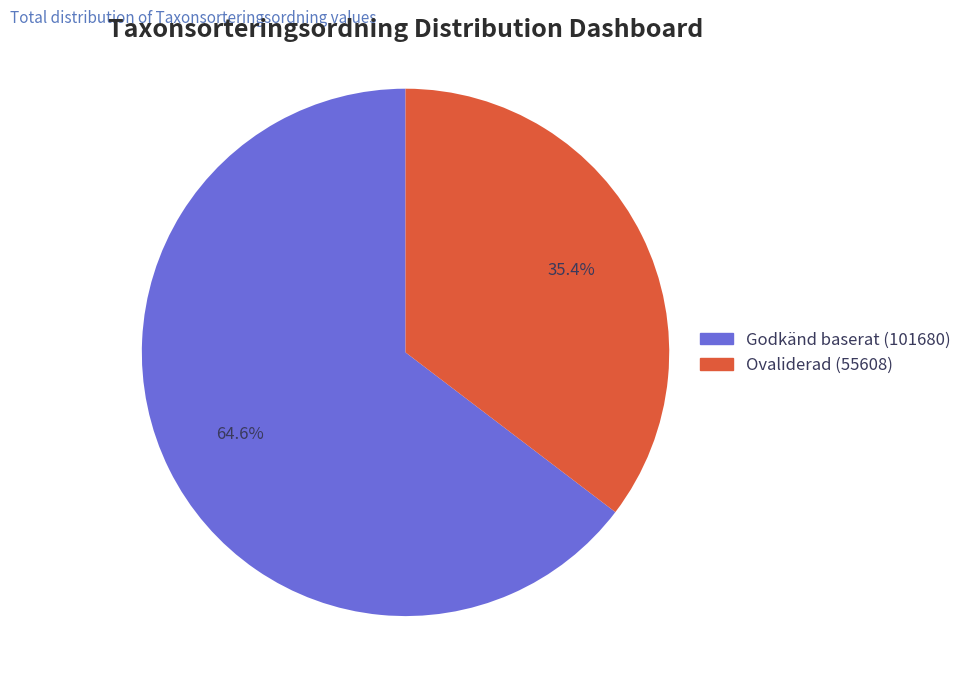

Does any single category account for the majority?

Yes